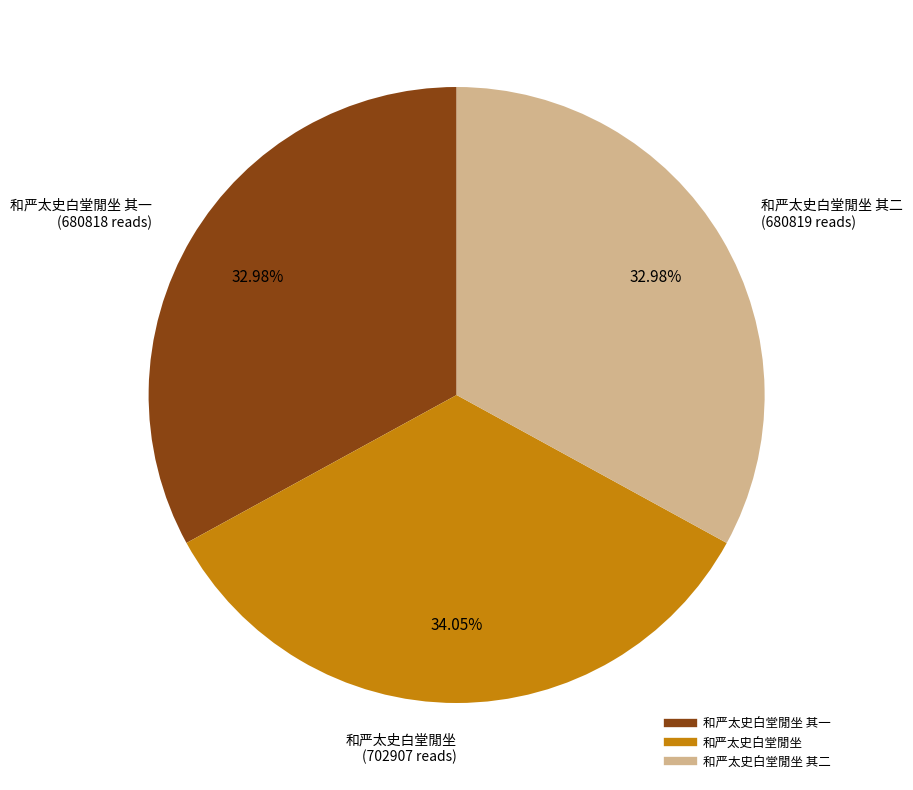

Is there any slice that represents more than half of the pie?

No